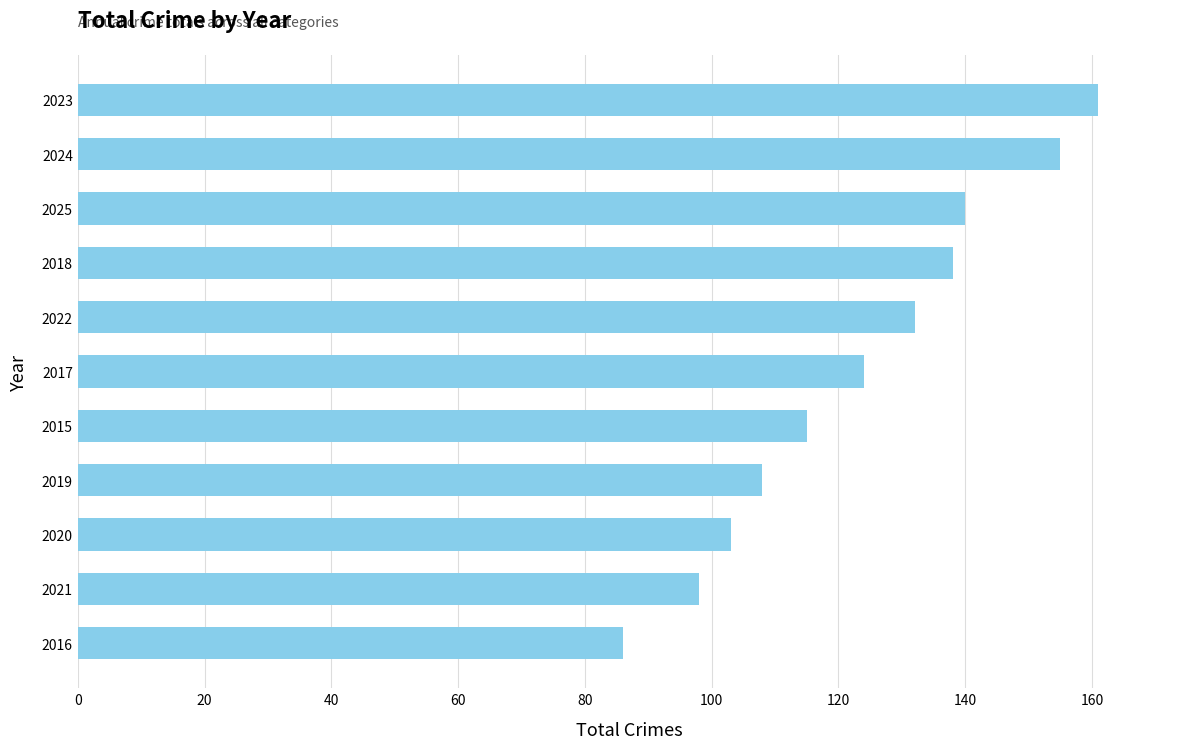

What is the minimum value shown in the chart?

86